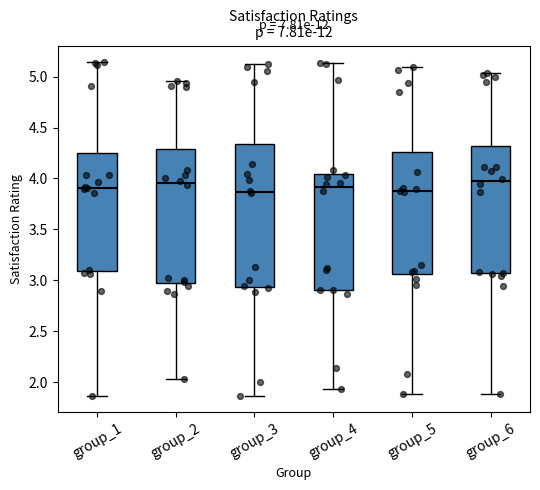

Which box is the tallest, from its lower edge to its upper edge?

group_3